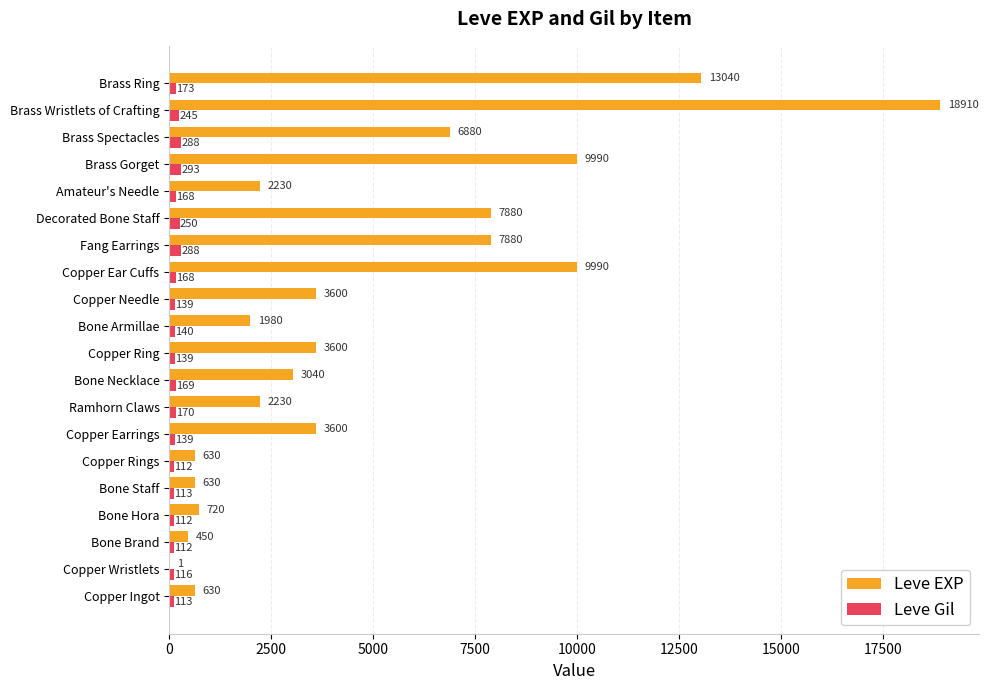

What is the maximum value shown in the chart?

18910